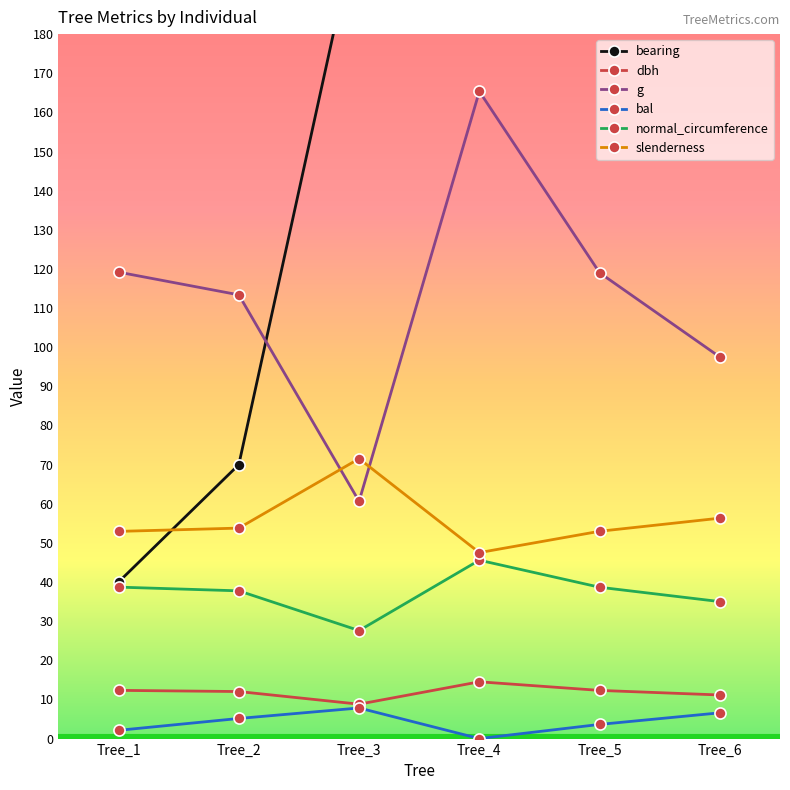

What is the value of the slenderness point at the 2nd from the left?

53.8